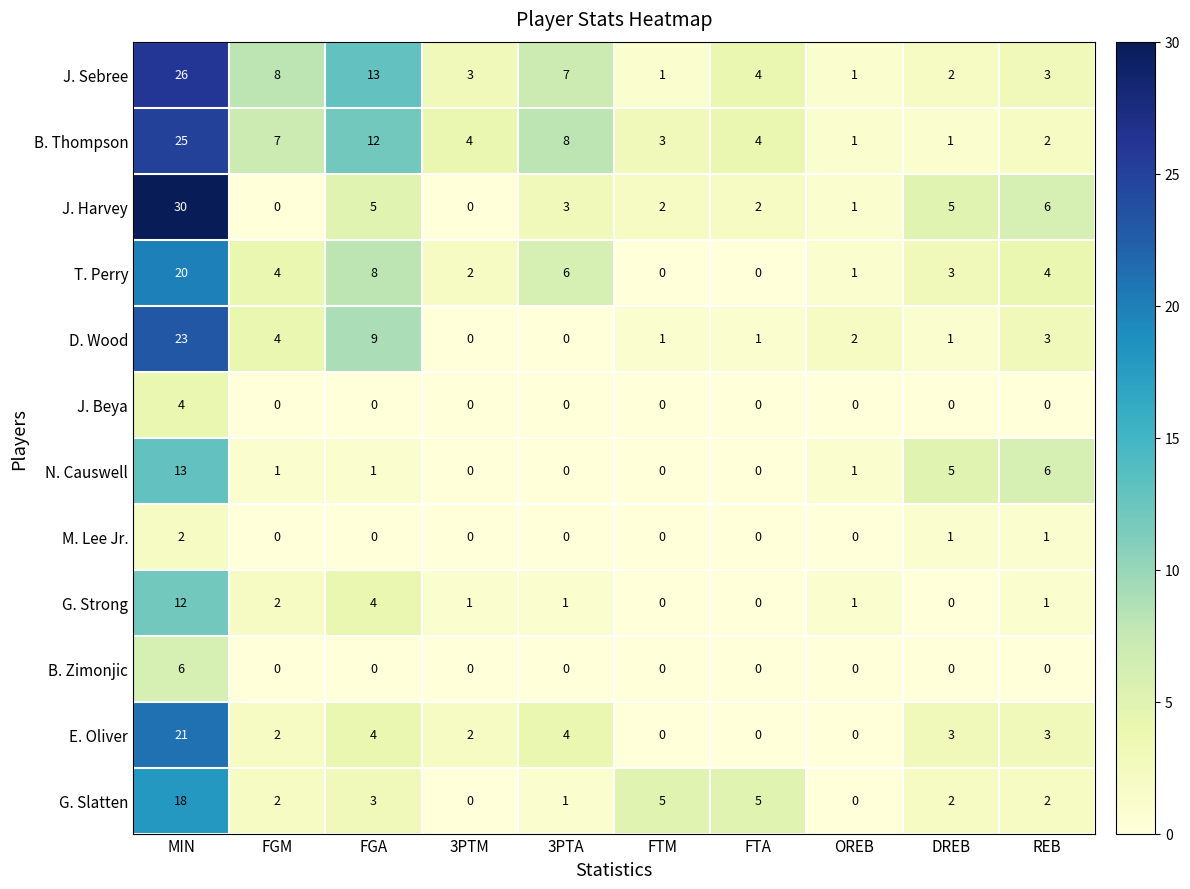

What is the average value of the D. Wood series?

4